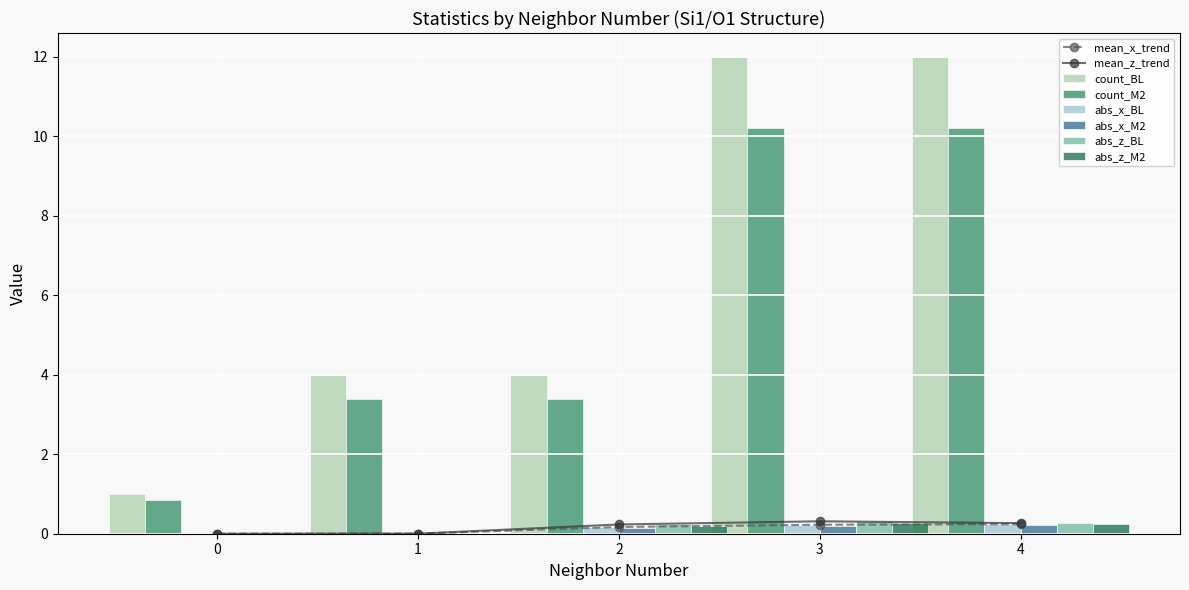

Is the value of mean_x_trend at 1 greater than the value of mean_z_trend at 3?

No